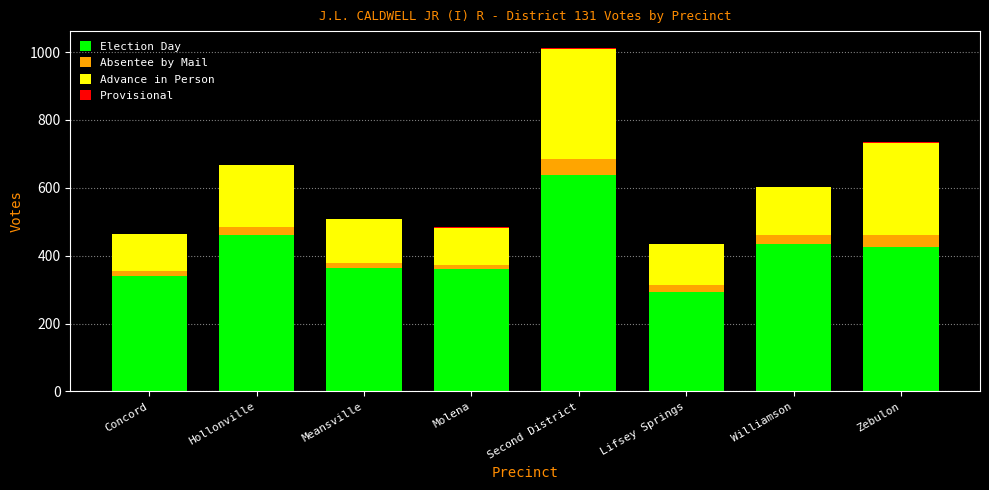

How many categories are shown in the chart?

8